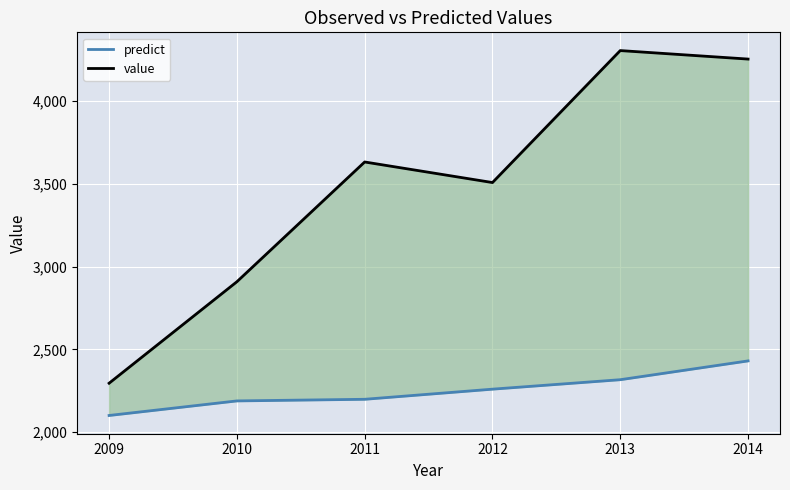

What is the difference between the maximum and minimum values in the value series?

2008.9